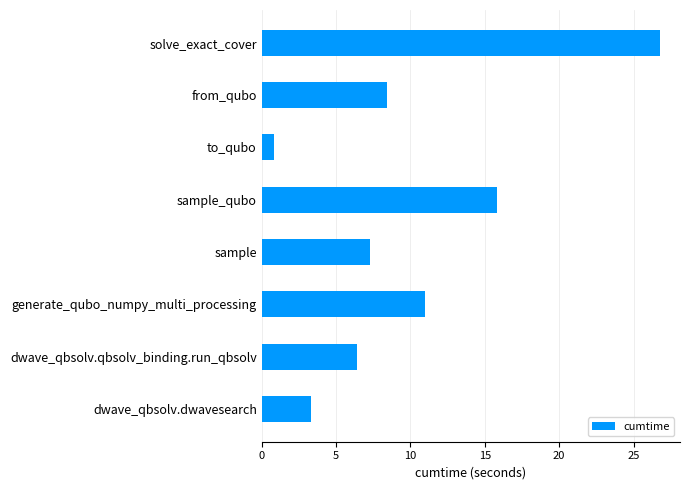

Which label corresponds to the largest value in the chart?

solve_exact_cover